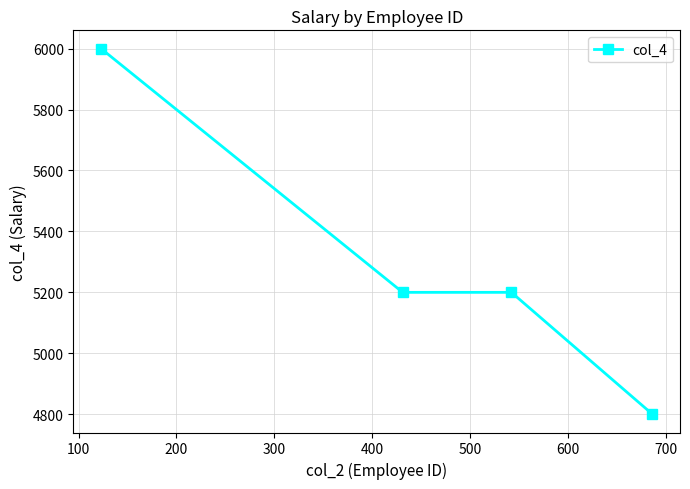

What is the smallest value displayed?

4800